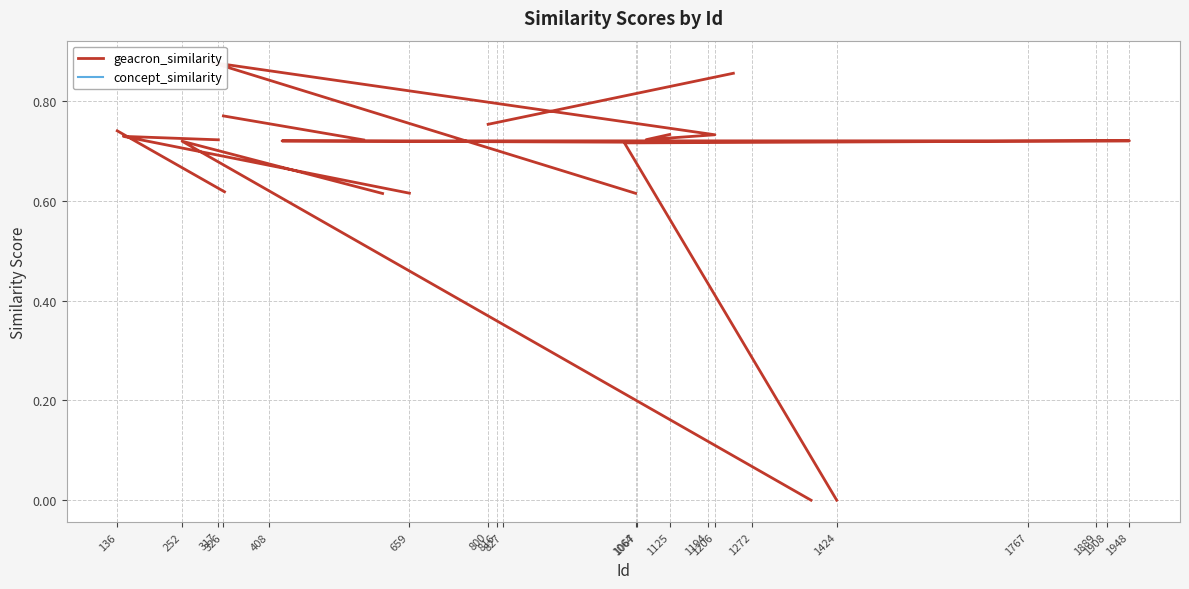

At 326, list the series in order from largest to smallest.

geacron_similarity, concept_similarity